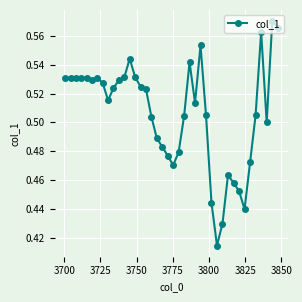

What is the difference between the second highest and second lowest values?

0.1